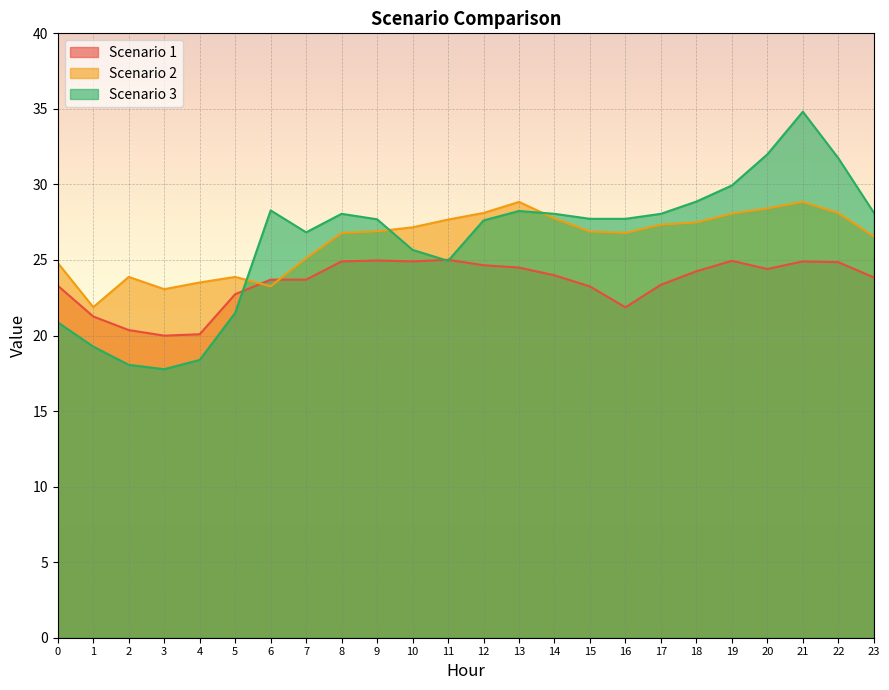

Rank the categories by Scenario 2 value from highest to lowest.

21, 13, 20, 12, 22, 19, 14, 11, 18, 17, 10, 9, 15, 16, 8, 23, 7, 0, 2, 5, 4, 6, 3, 1